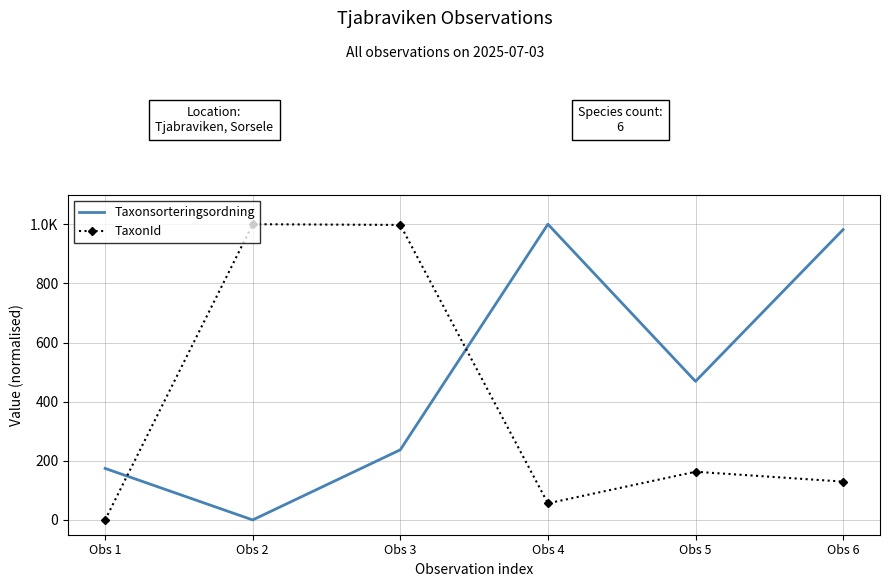

Which series has the widest spread of values?

Taxonsorteringsordning